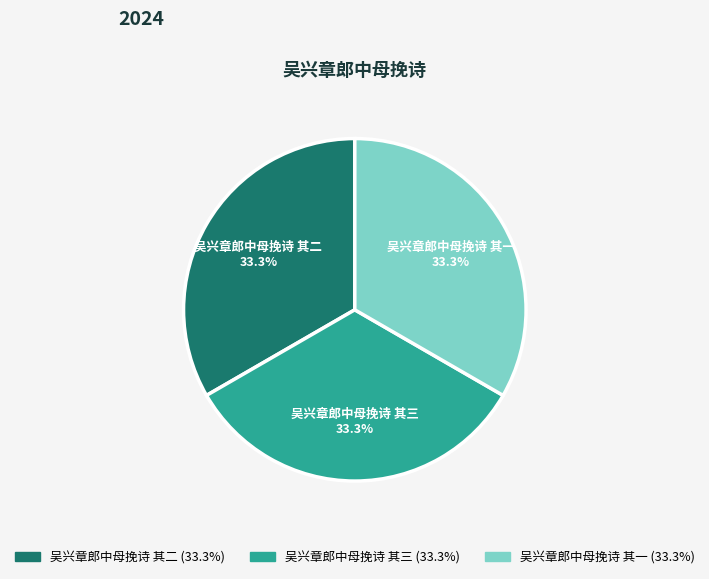

Approximately how many times larger is the value at 吴兴章郎中母挽诗 其二 compared to 吴兴章郎中母挽诗 其一?

1.0